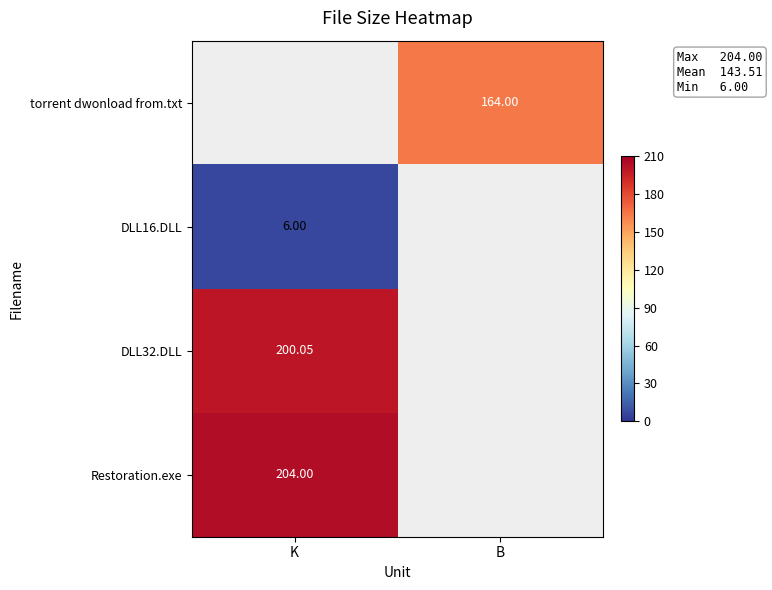

Is the value of DLL16.DLL at K greater than the value of Restoration.exe at K?

No